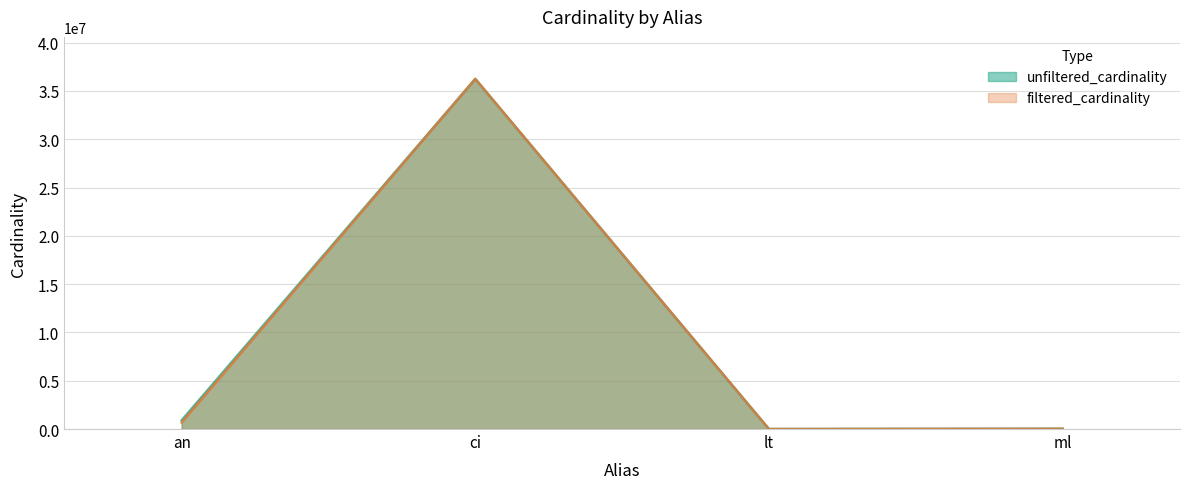

What is the difference between the unfiltered_cardinality values at ml and lt?

29979